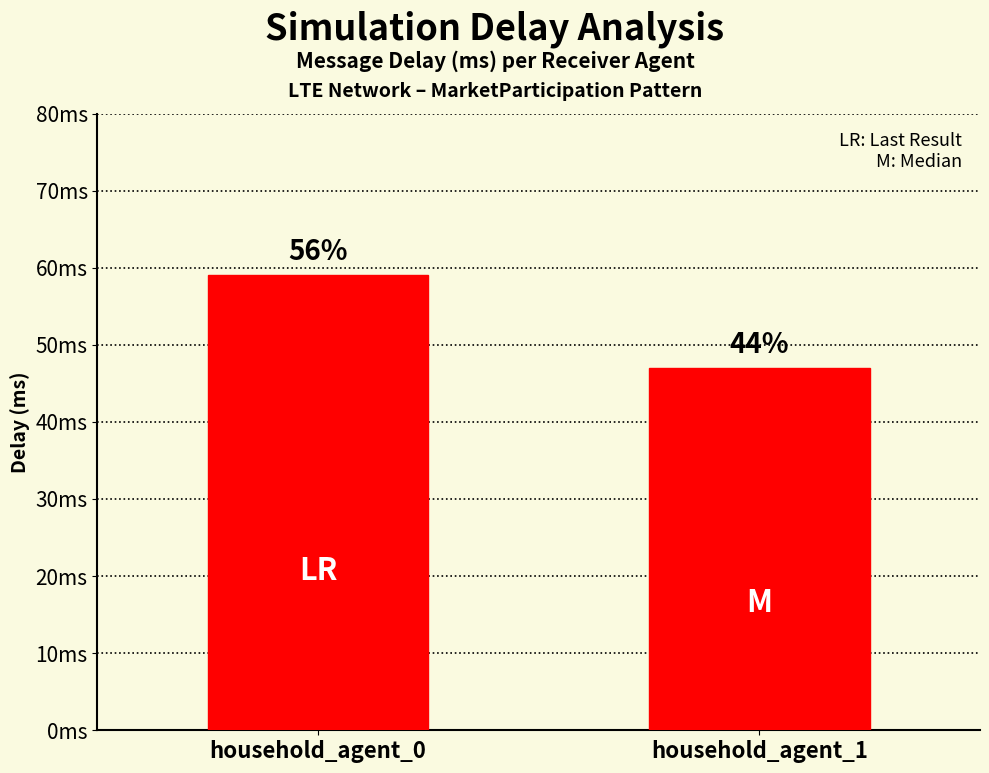

What is the value of the 2nd bar from the left?

47